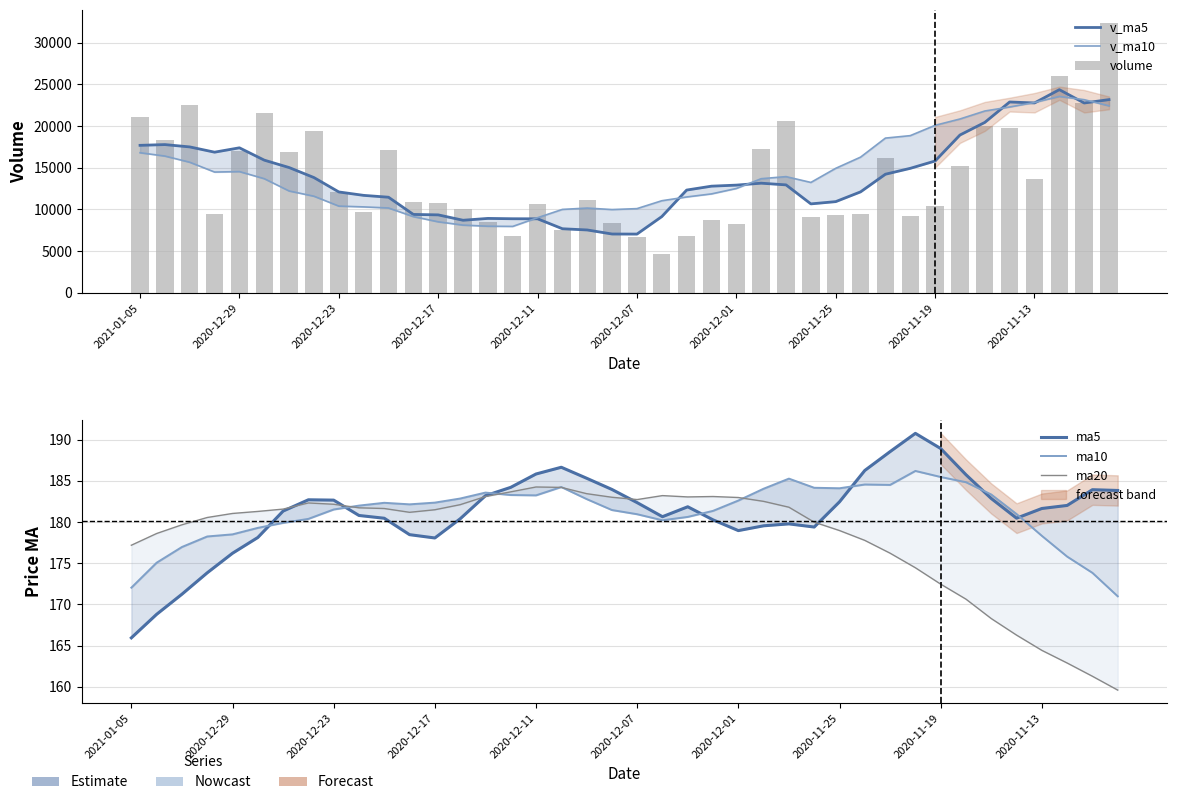

What is the sum of the ma5 values at 17 and 25?

366.2